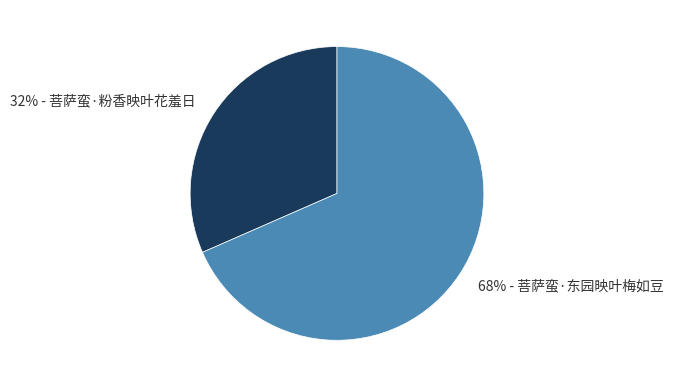

Does any single category account for the majority?

Yes